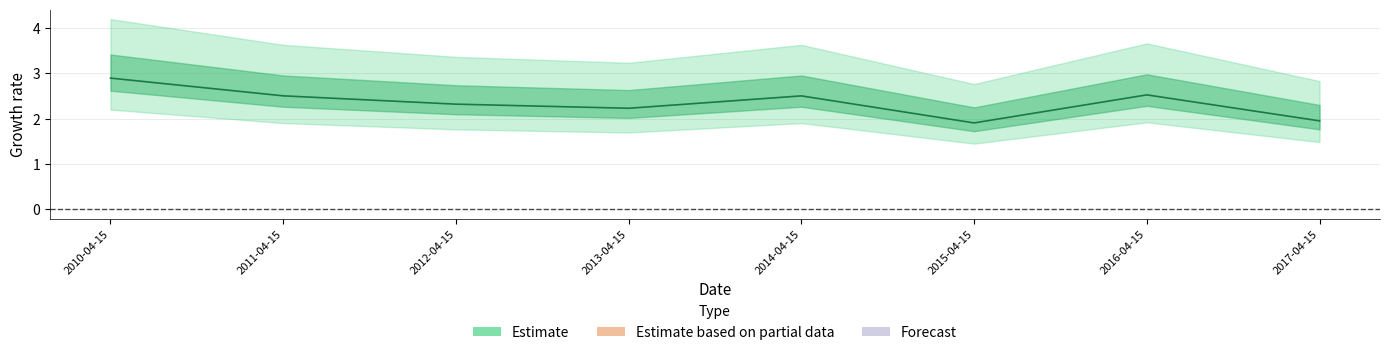

What is the change in value from 2010-04-15 to 2012-04-15?

-0.6